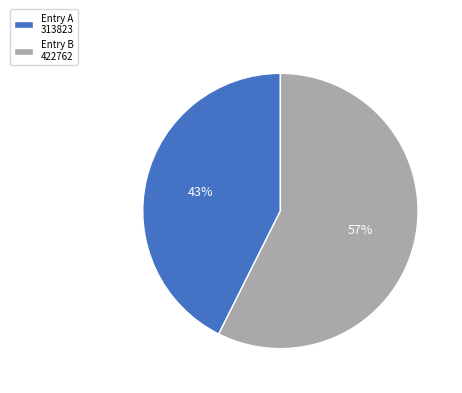

To the nearest percent, what portion does Entry A 313823 represent?

43%